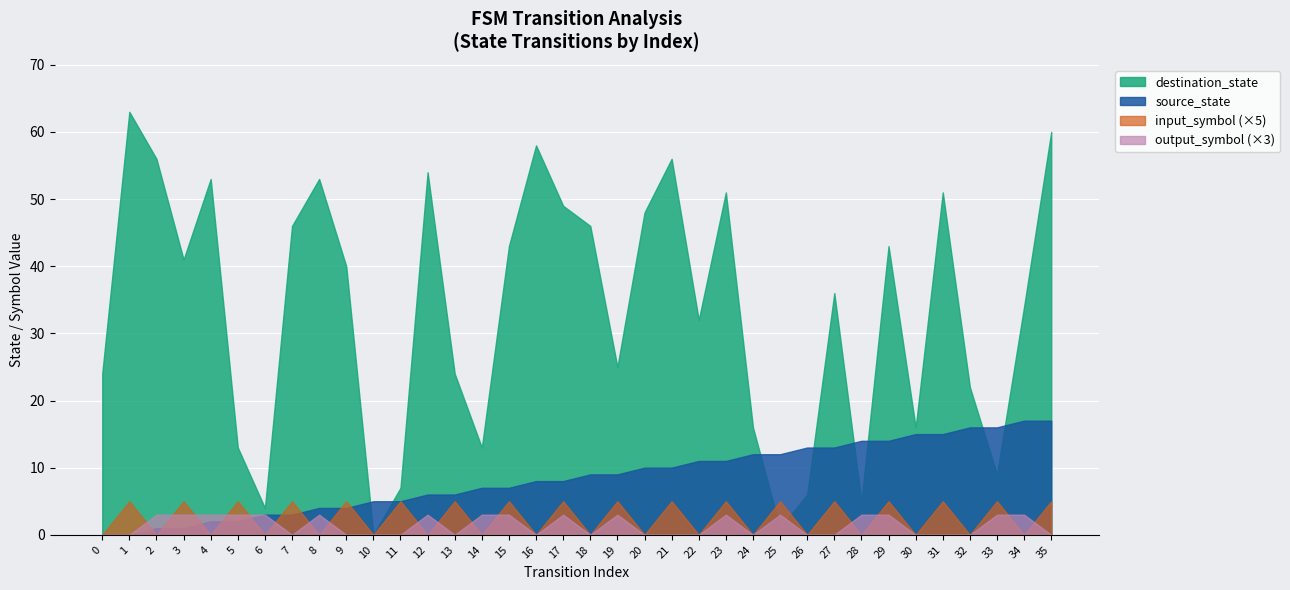

True or false: output_symbol has more than 0 interior local peaks.

True